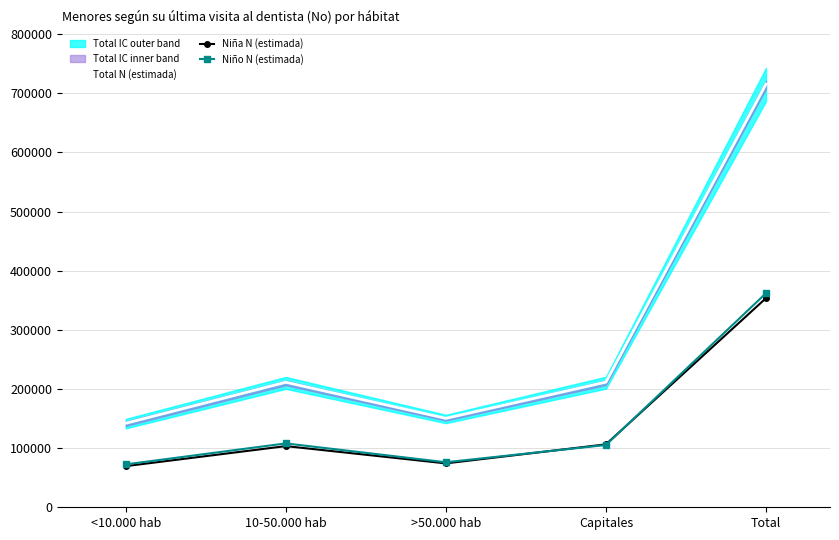

Reading left to right, what are all the values shown in this chart?

Total N (estimada): 142036	211384	150306	211643	715369
Niña N (estimada): 69540	103410	74202	106363	353514
Niño N (estimada): 72497	107975	76104	105280	361855